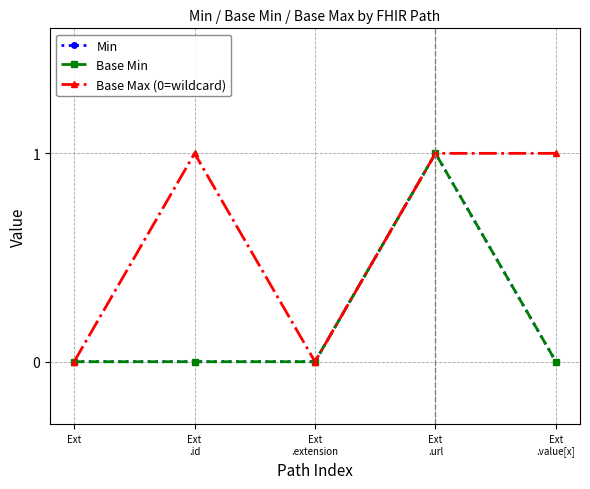

Is this an area chart (filled region under the line)?

No